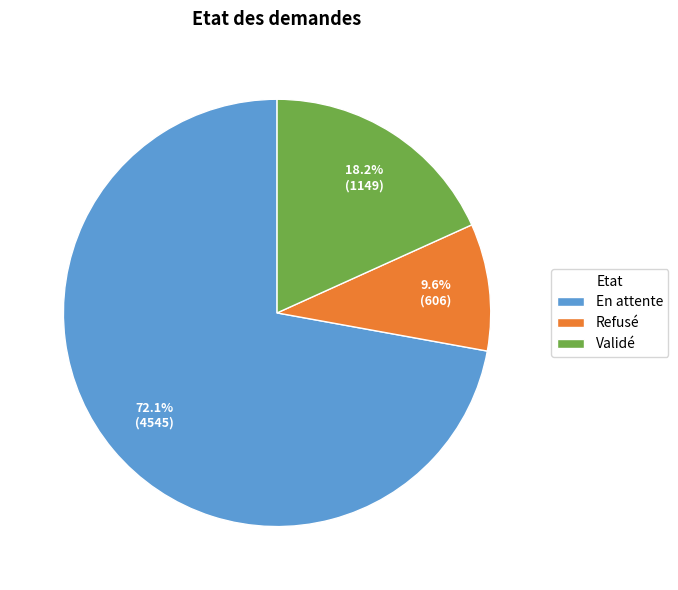

Which category has the smallest portion of the pie?

Refusé